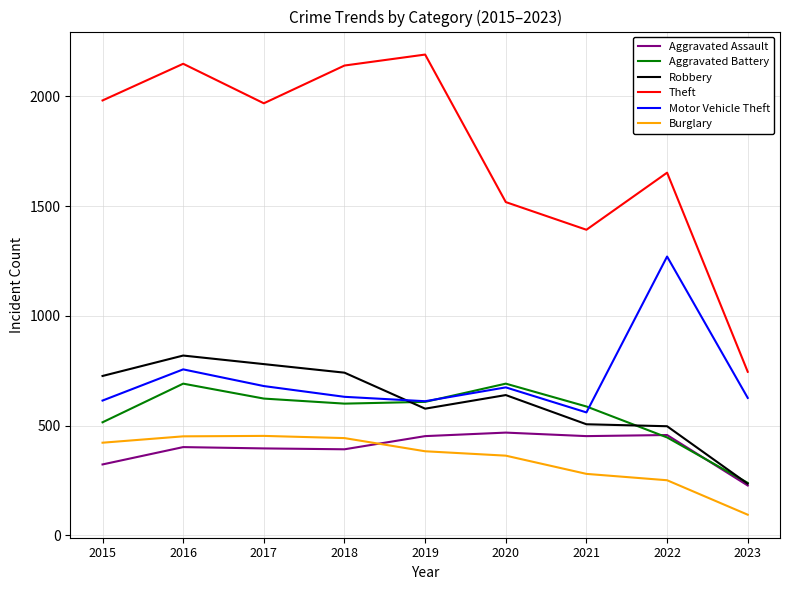

What is the maximum value shown in the chart?

2190